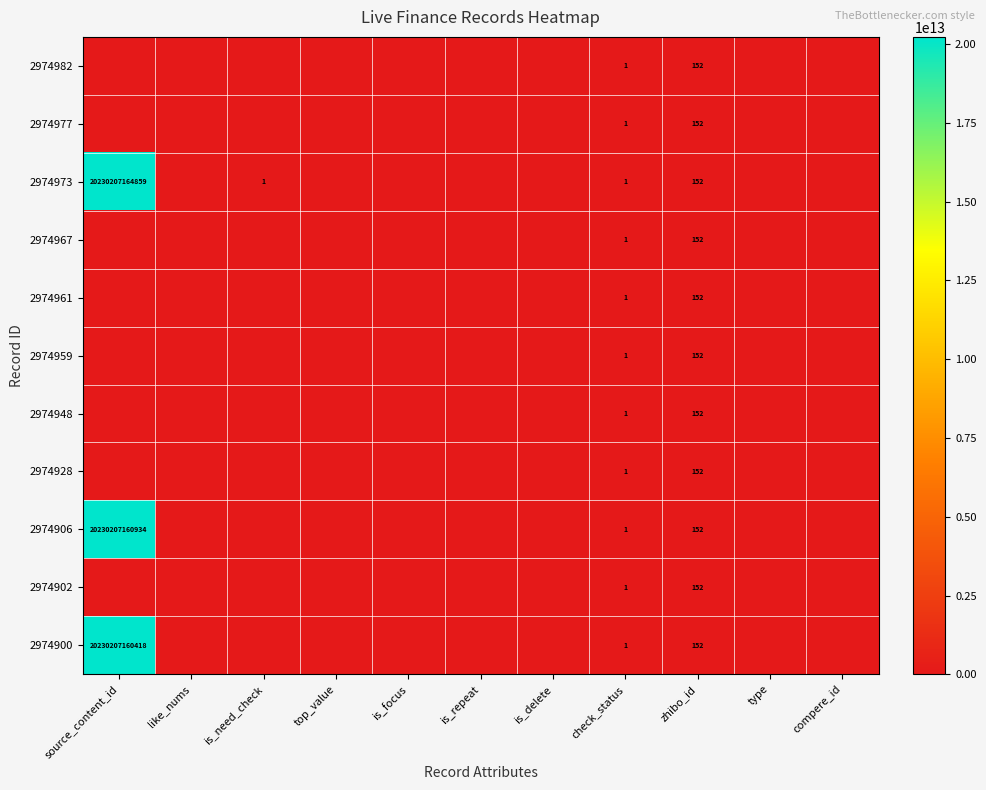

The value of 2974928 at zhibo_id is 271. True or false?

False